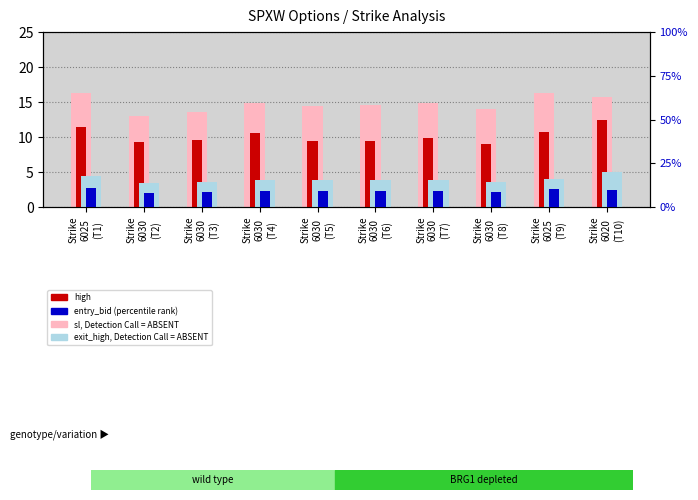

Which series has the largest total across all categories?

exit_high